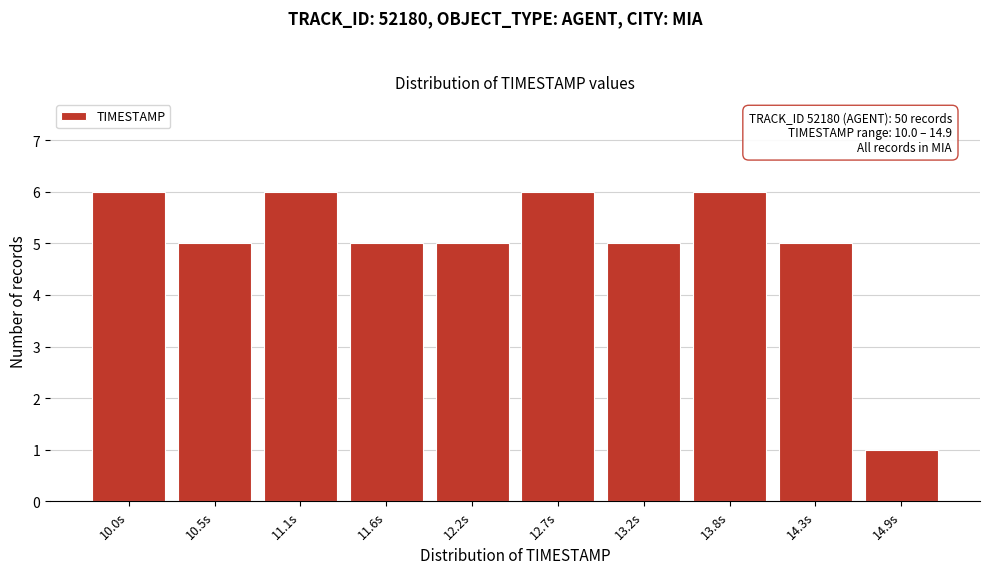

Reading right to left, extract all data points from this chart.

14.9s=1	14.3s=5	13.8s=6	13.2s=5	12.7s=6	12.2s=5	11.6s=5	11.1s=6	10.5s=5	10.0s=6